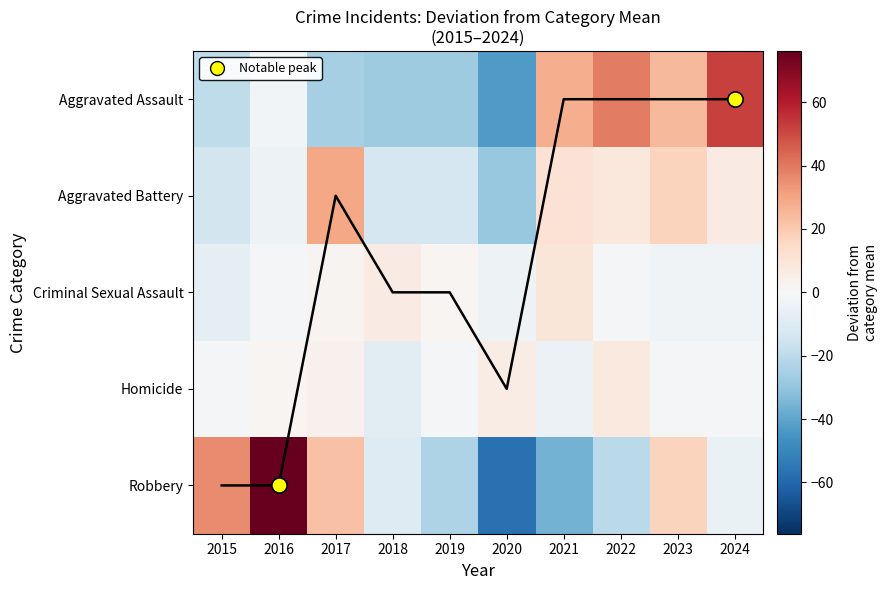

How many distinct data groups are displayed?

5